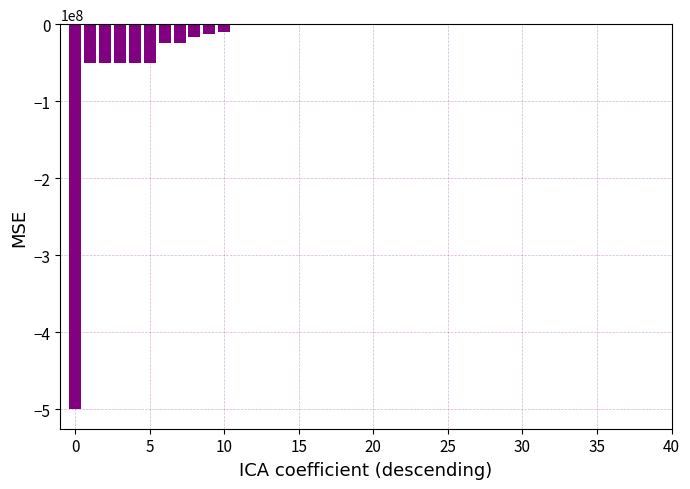

How many values exceed -1885?

19